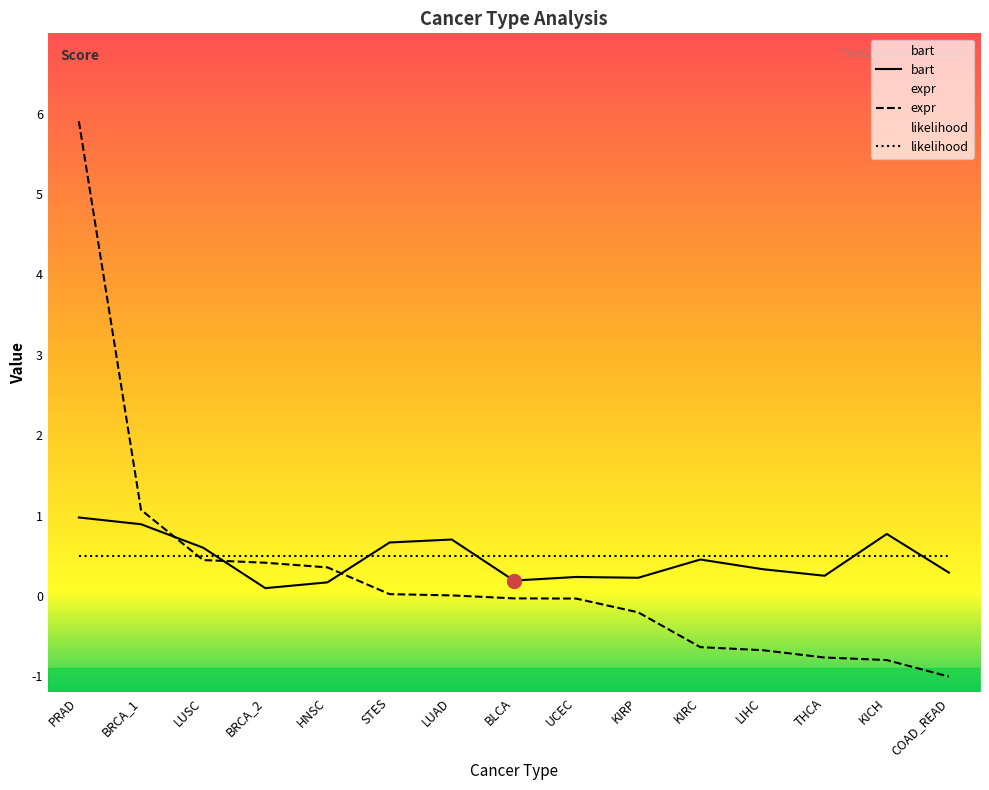

Which series has the largest total across all categories?

bart